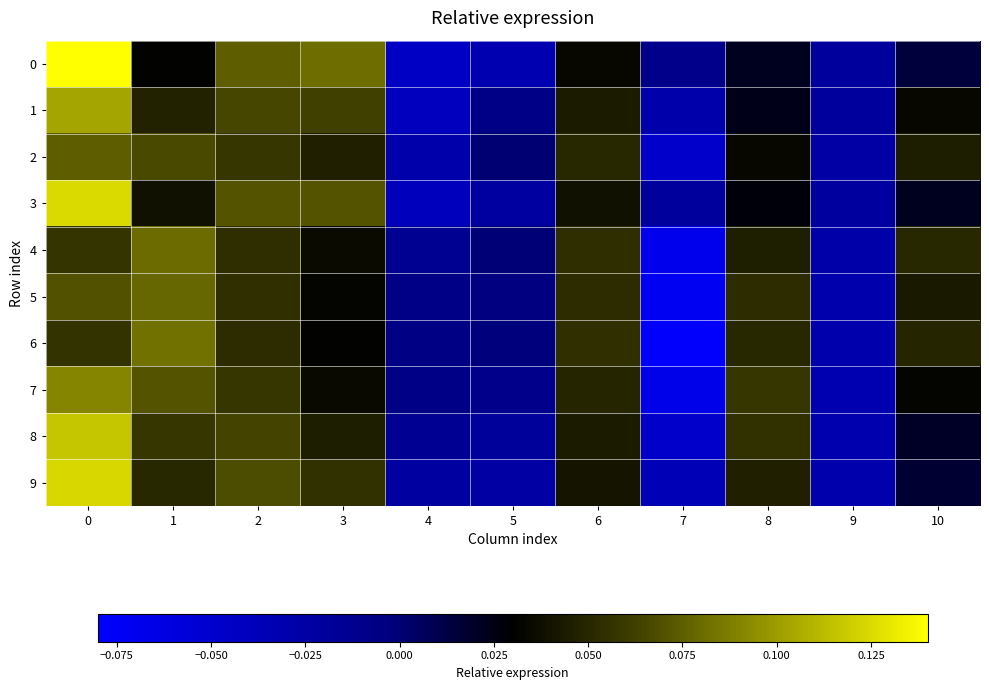

What is the total value across all series at 2?

0.6